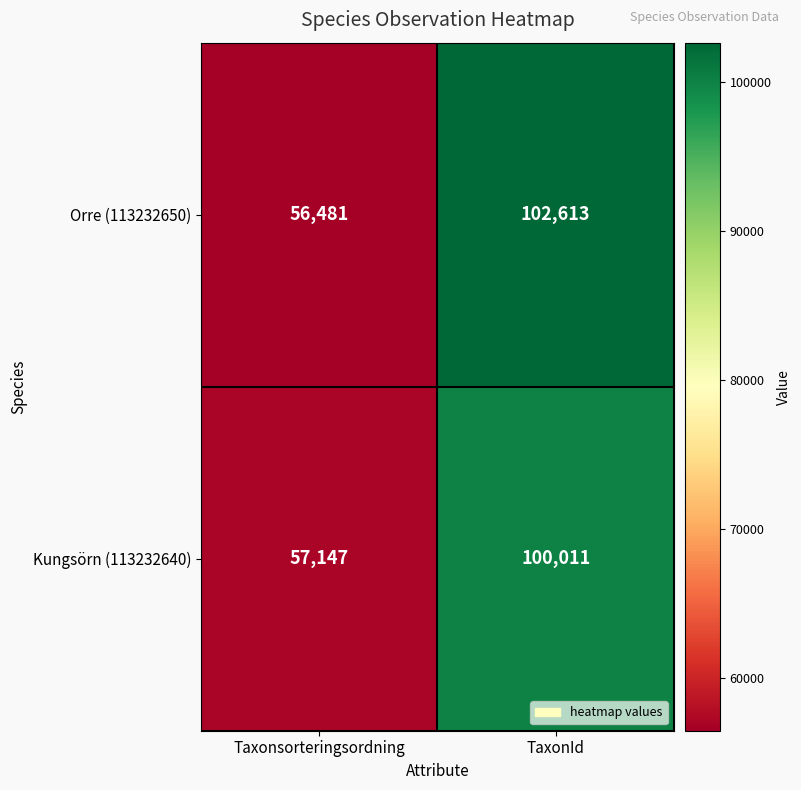

Reading left to right, list all the values displayed in this chart.

Orre (113232650): Taxonsorteringsordning=56481	TaxonId=102613
Kungsörn (113232640): Taxonsorteringsordning=57147	TaxonId=100011